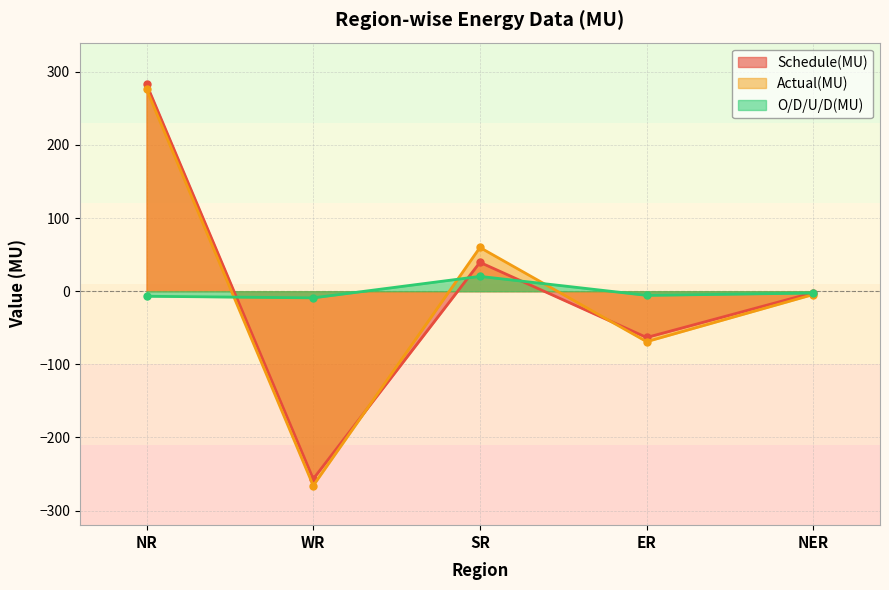

Where is O/D/U/D(MU) nearest to the value 5?

NER